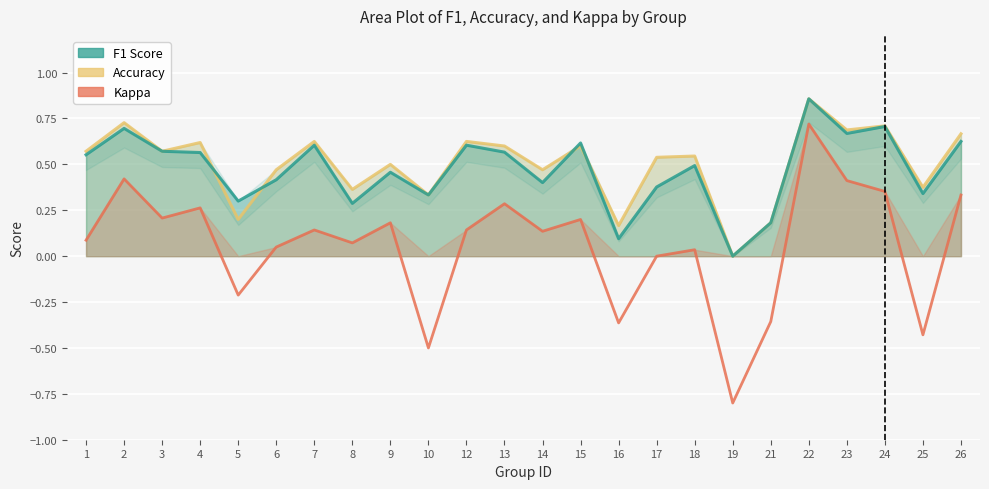

Rank the series at 22 from lowest to highest value.

Kappa, F1 Score, Accuracy